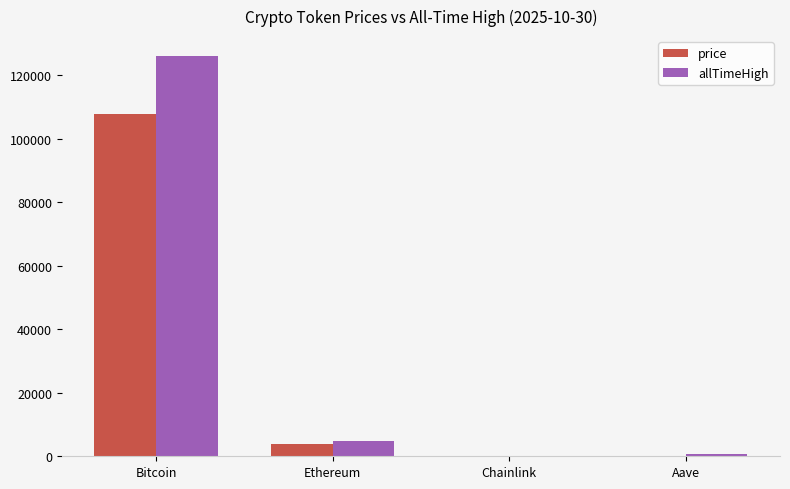

Where does the allTimeHigh series first go above 4946?

Bitcoin